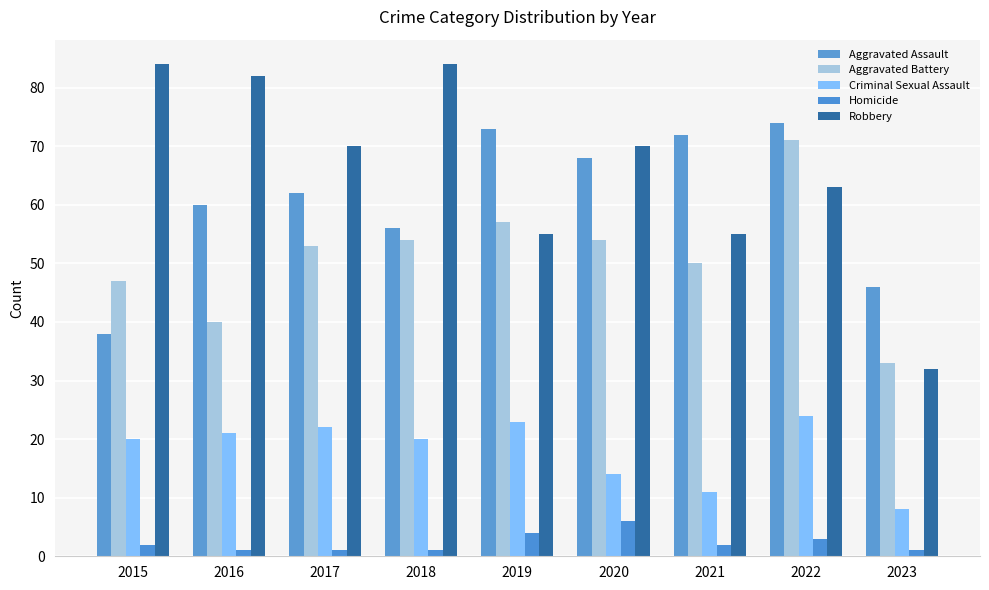

How many bars are there in each group?

5